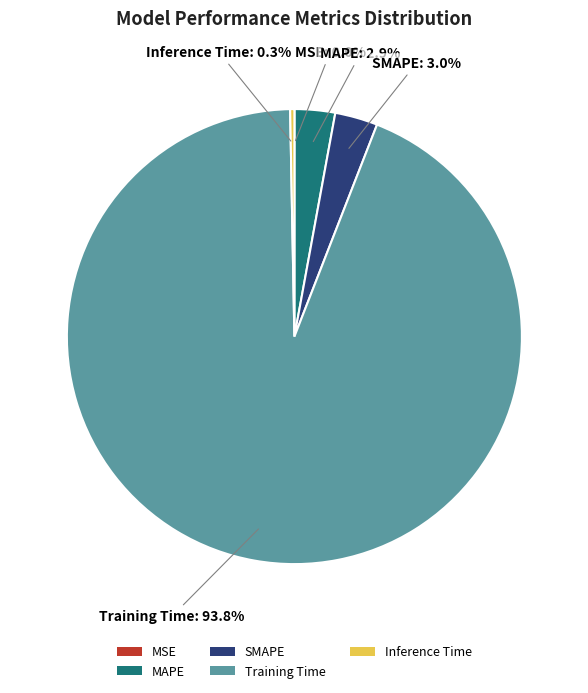

What is the largest slice in the pie chart?

Training Time